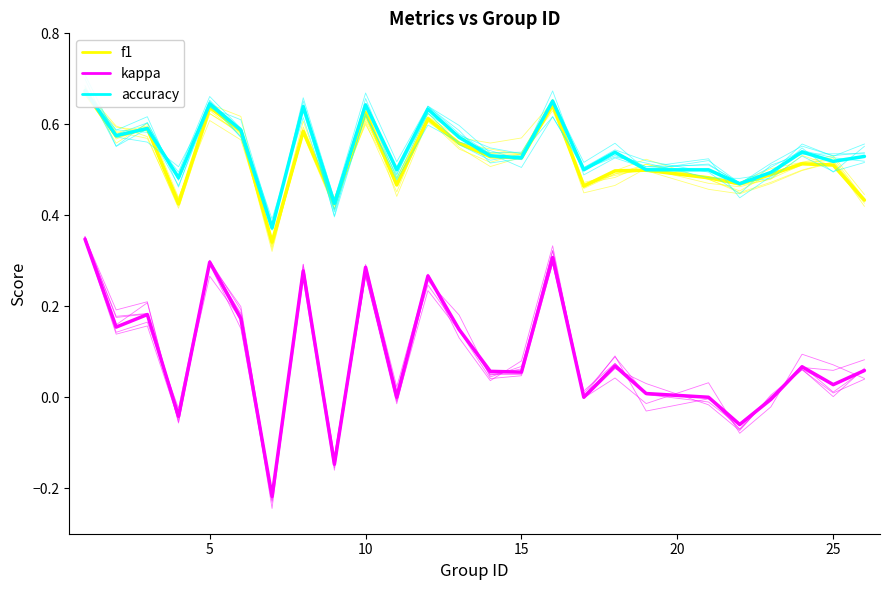

Which series has the largest range (max minus min)?

kappa